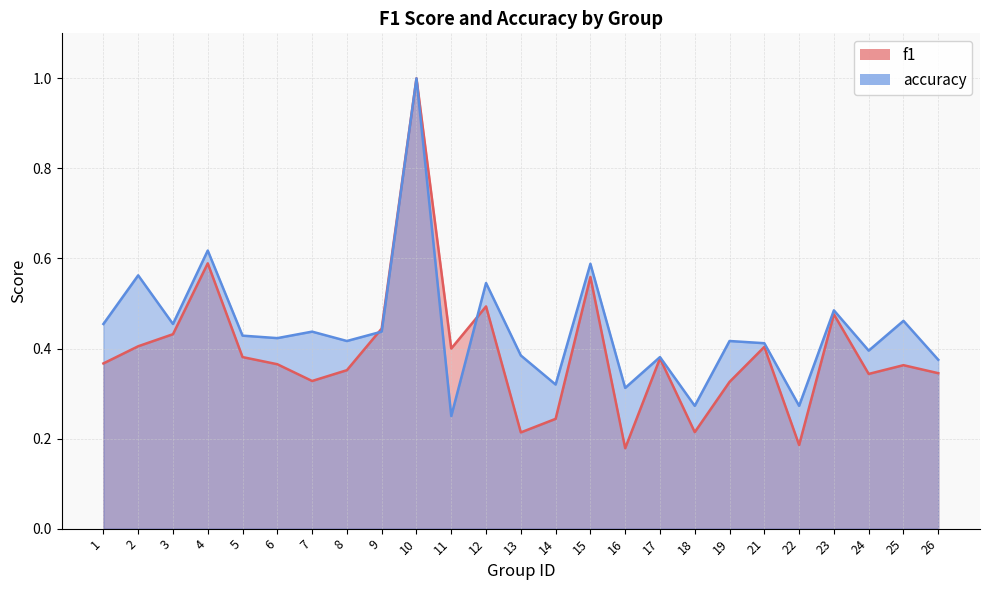

Rank the categories by f1 value from lowest to highest.

16, 22, 13, 18, 14, 19, 7, 24, 26, 8, 25, 6, 1, 17, 5, 11, 21, 2, 3, 9, 23, 12, 15, 4, 10